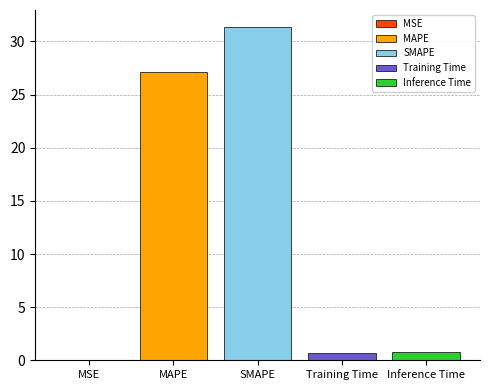

The MAPE series shows 46.8 at SMAPE. True or false?

False